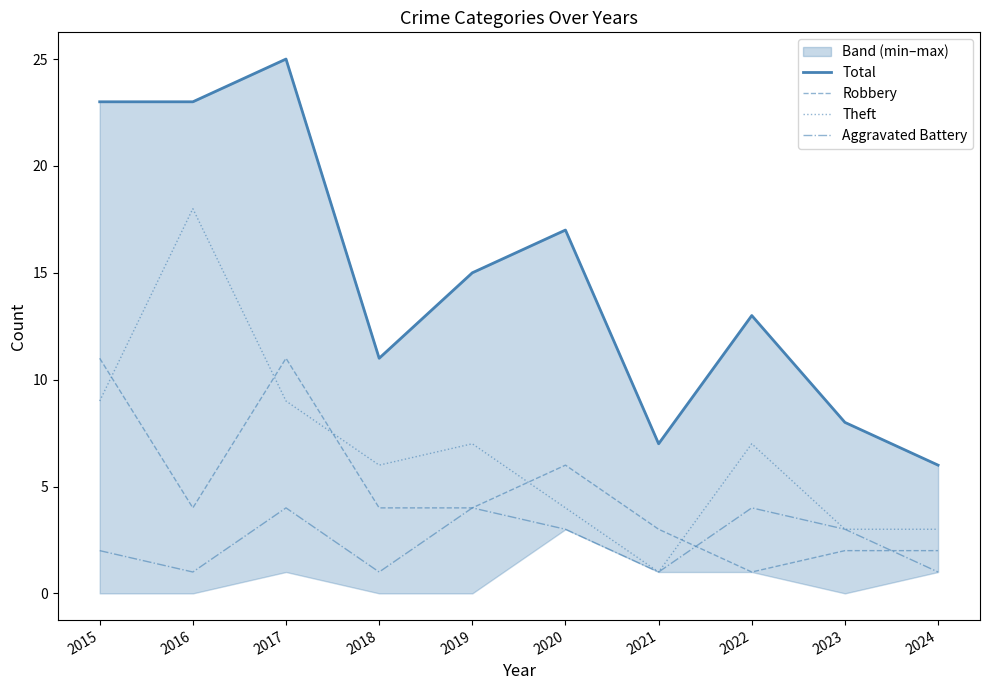

True or false: Aggravated Battery and Total intersect in this chart.

False